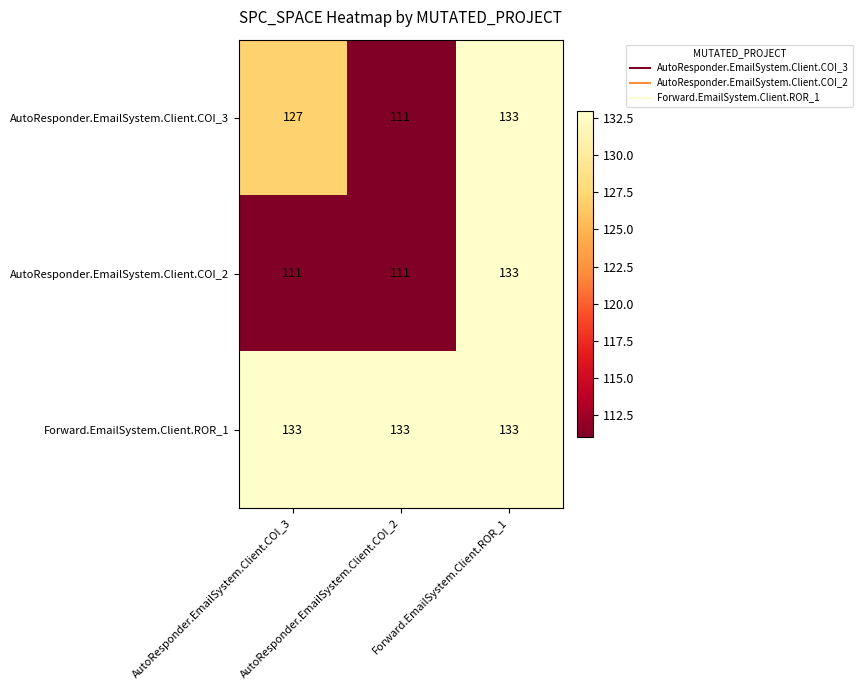

What is the minimum value shown in the chart?

111